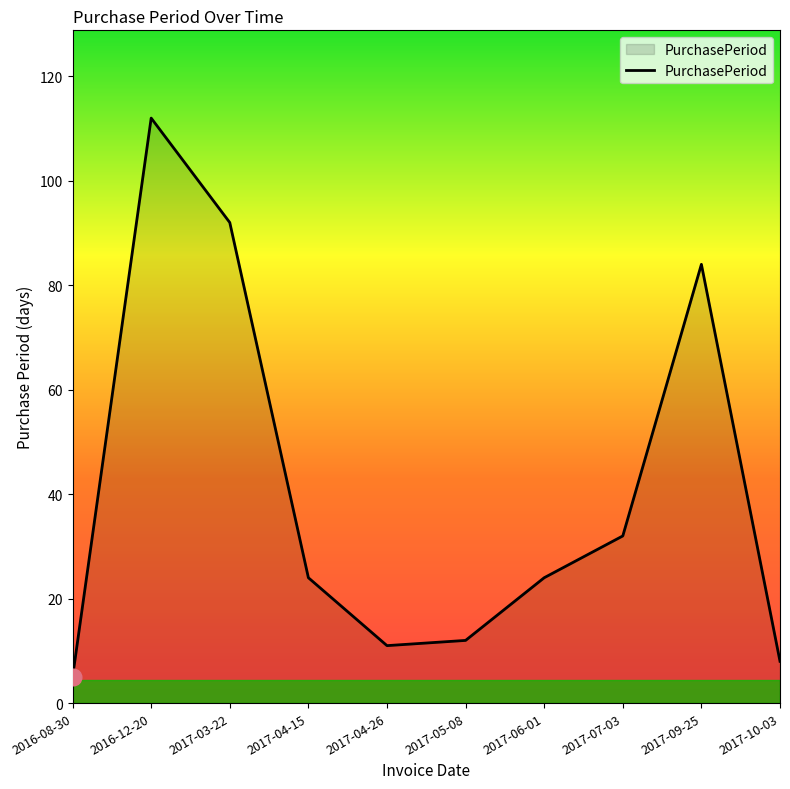

Does the chart display data point markers on the line(s)?

No